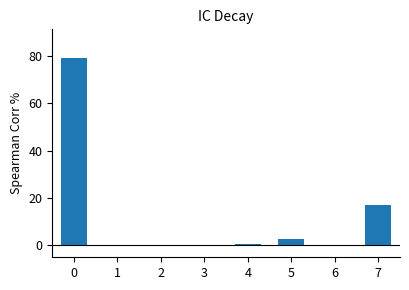

At which label is the value closest to 39?

7